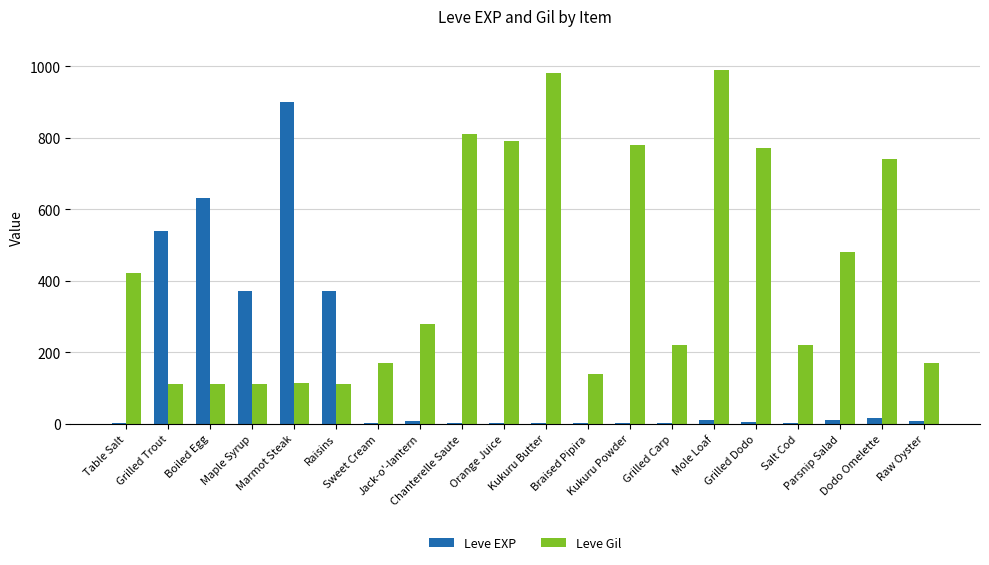

What is the sum of all Leve EXP values?

2881